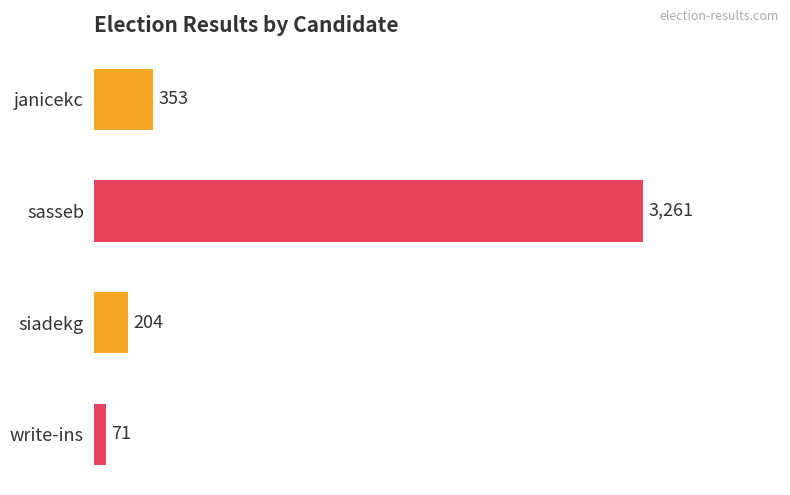

Where is the data nearest to the value 1666?

janicekc